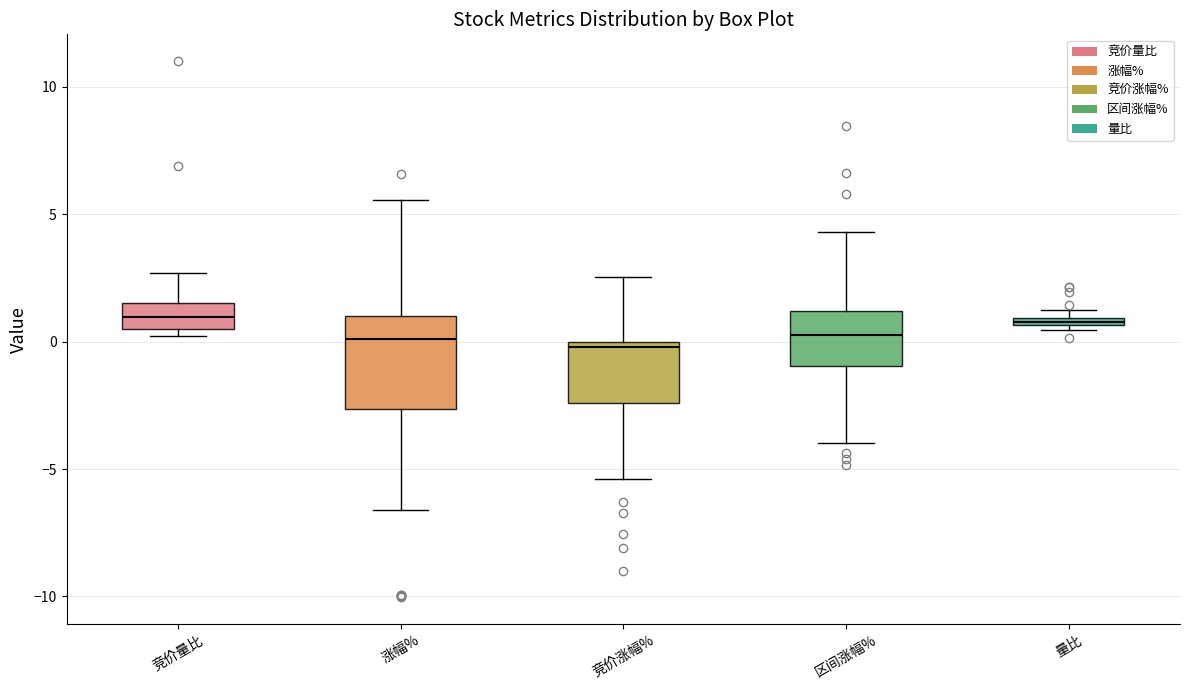

Which box is the tallest, from its lower edge to its upper edge?

涨幅%